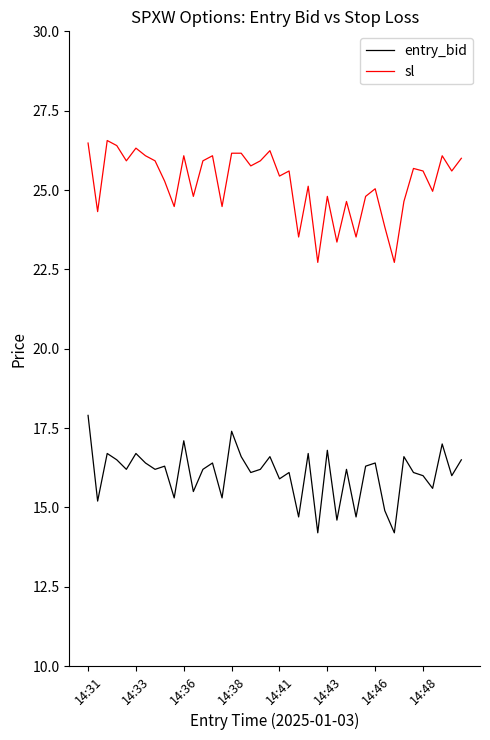

True or false: entry_bid and sl intersect in this chart.

False